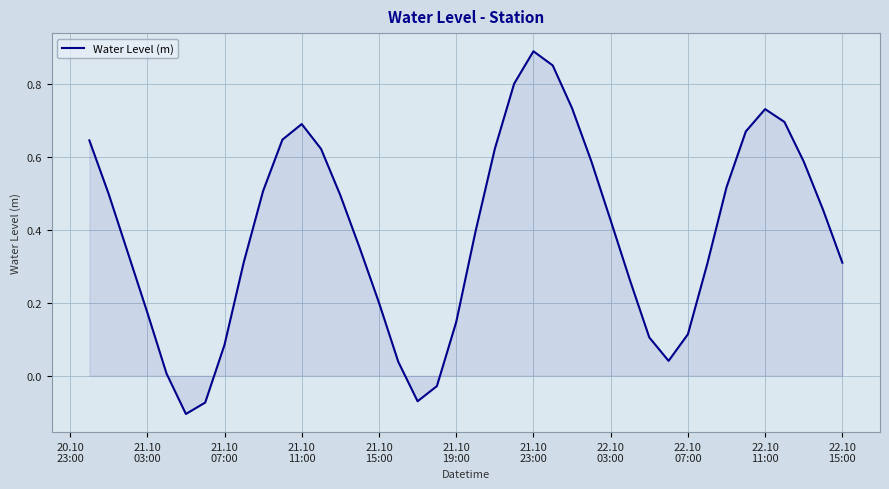

What is the difference between the maximum and minimum values?

1.0